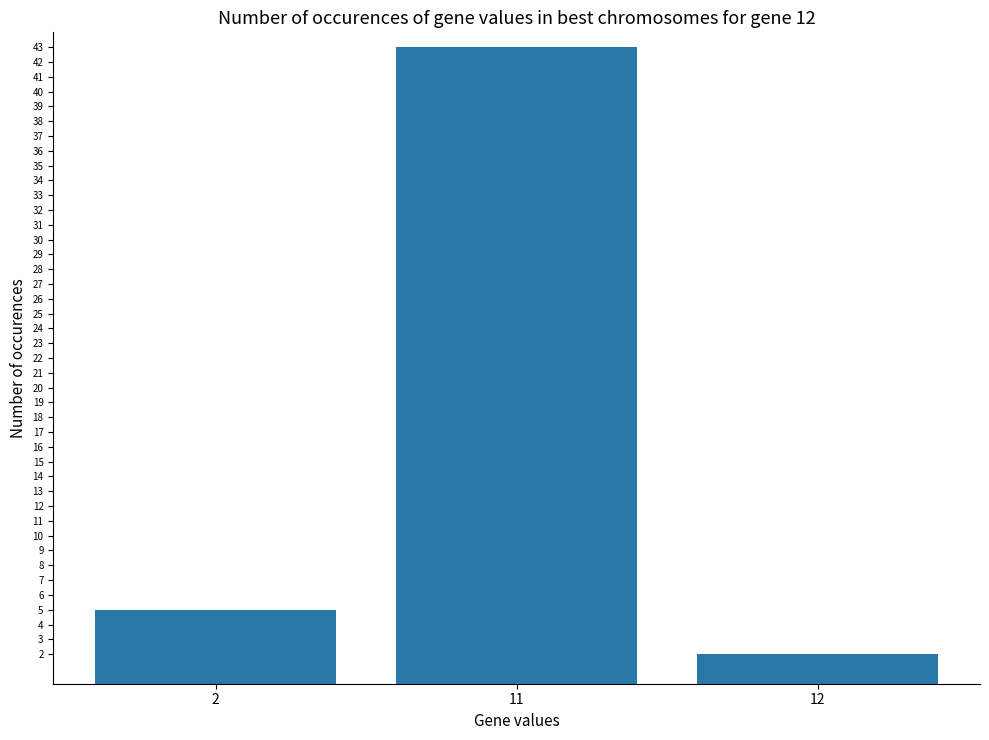

At which label is the value closest to 22?

2